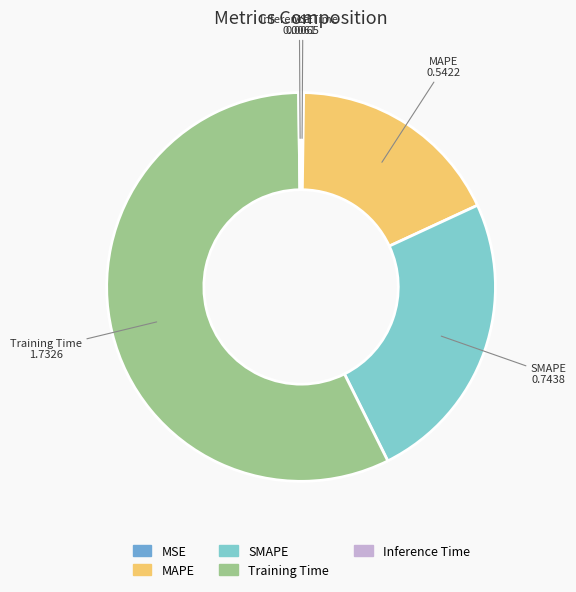

Which slice is the largest?

Training Time